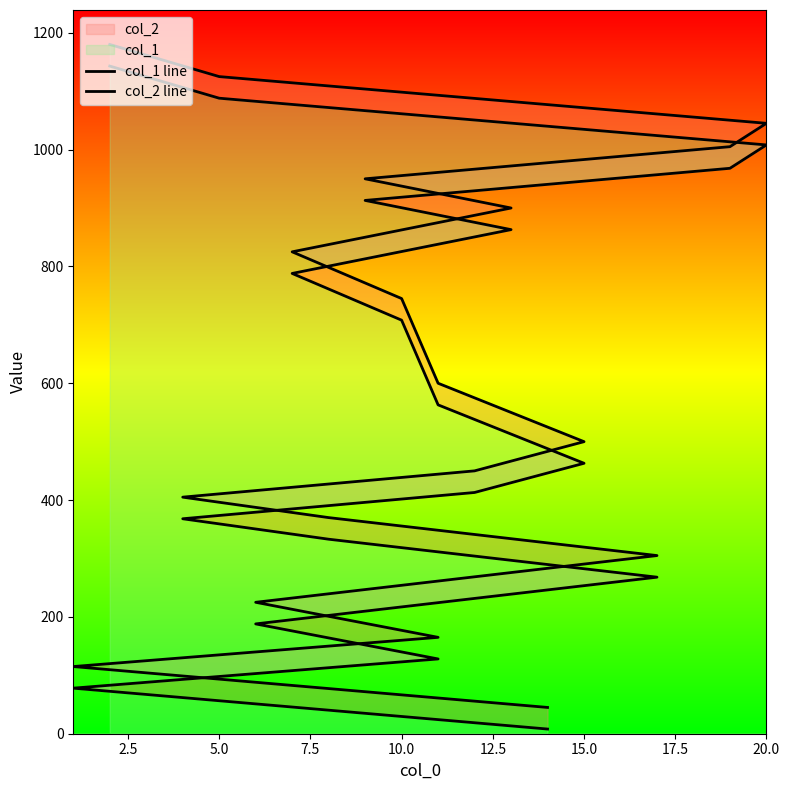

What is the minimum value for col_1 line?

8